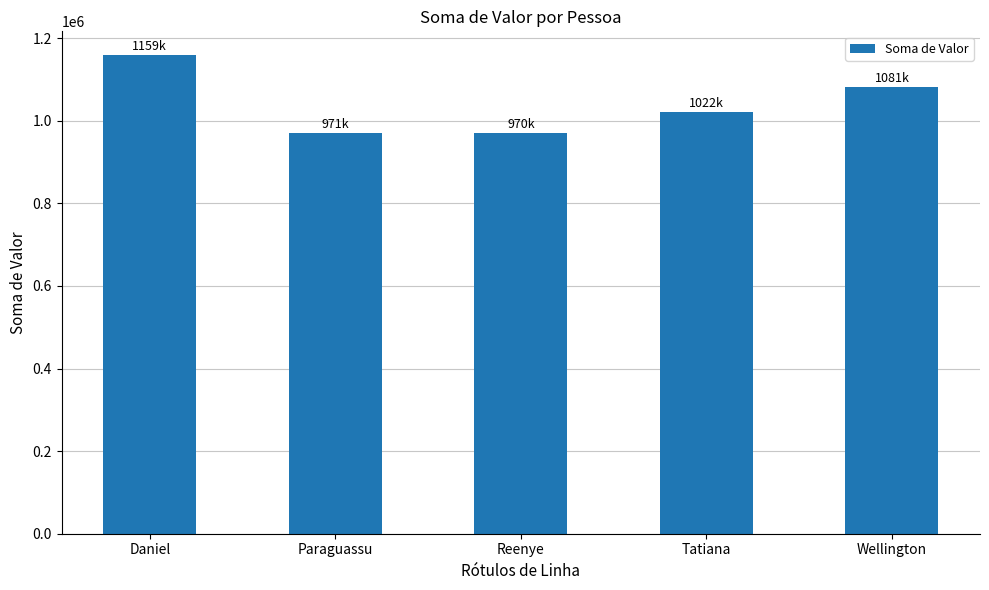

Where is the data nearest to the value 1064220?

Wellington